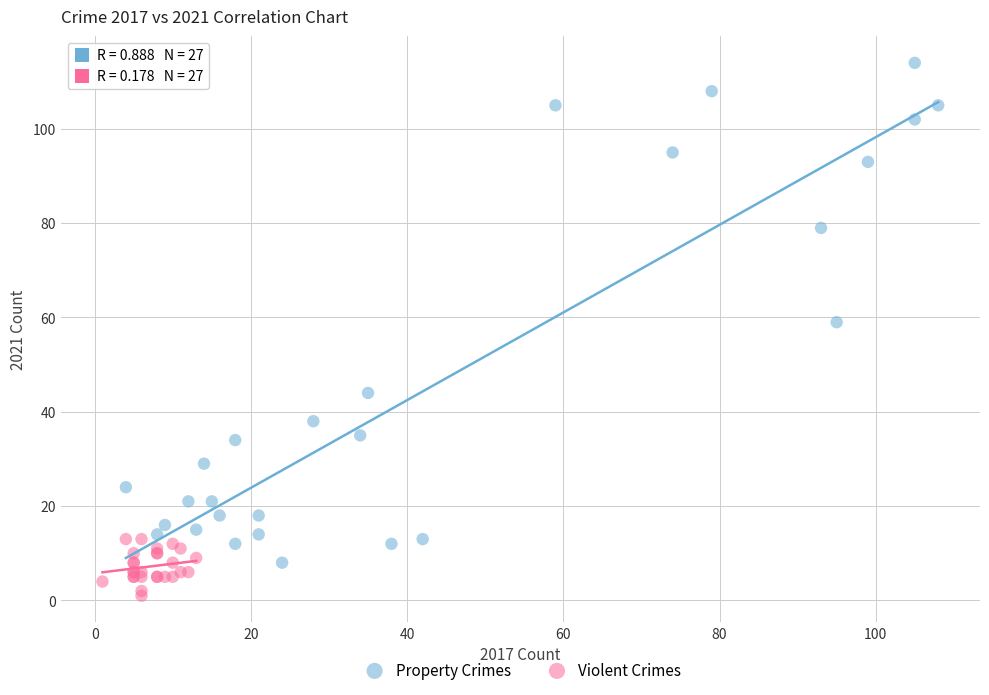

Which series reaches the minimum Y coordinate?

Violent Crimes